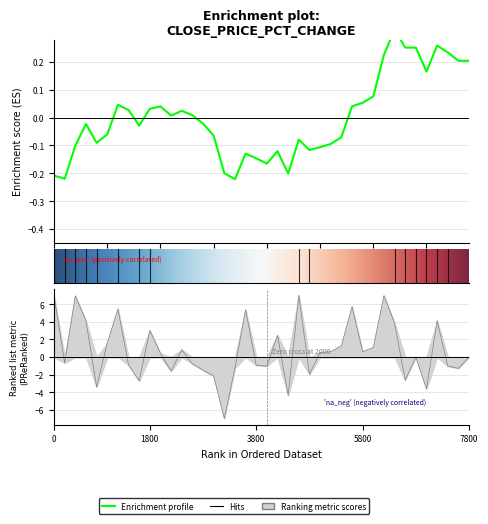

What is the difference between the pctChg values at 37 and 29?

1.6